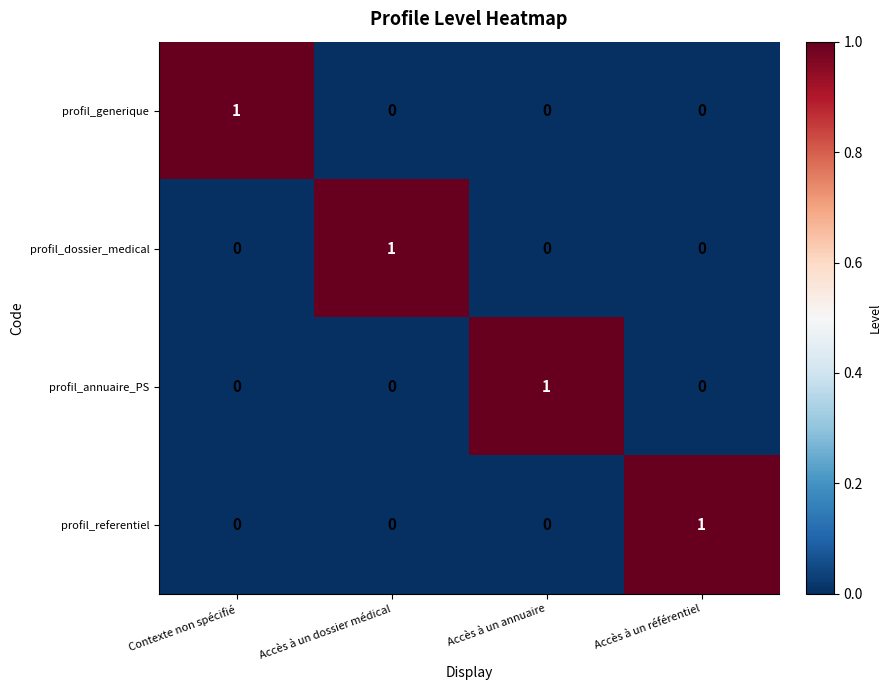

The profil_dossier_medical series shows 1 at Contexte non spécifié. True or false?

False